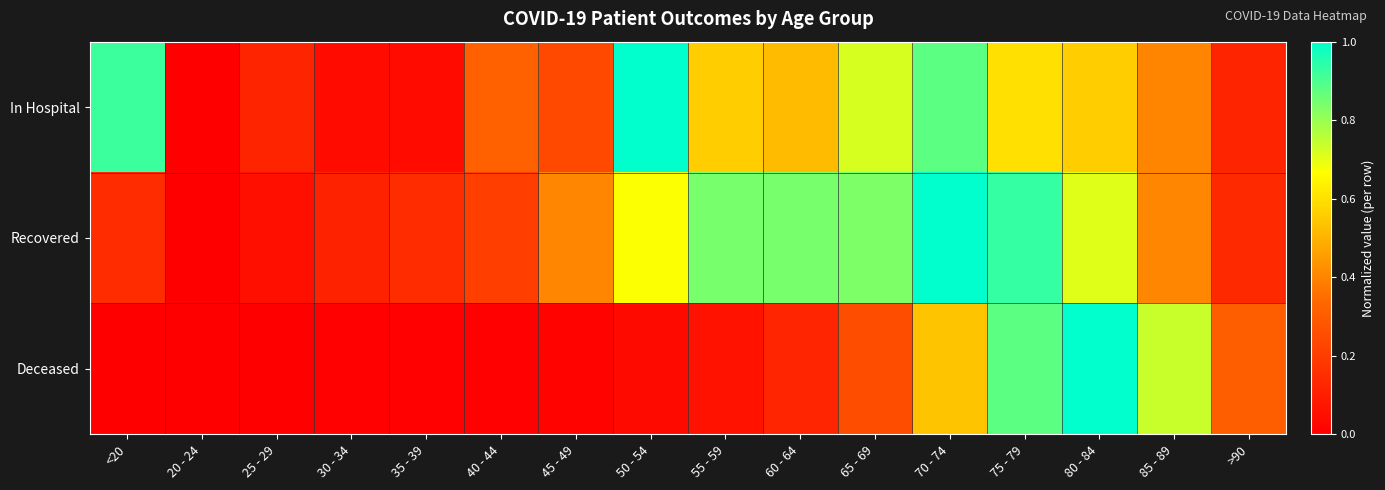

Which series has the largest range (max minus min)?

Recovered